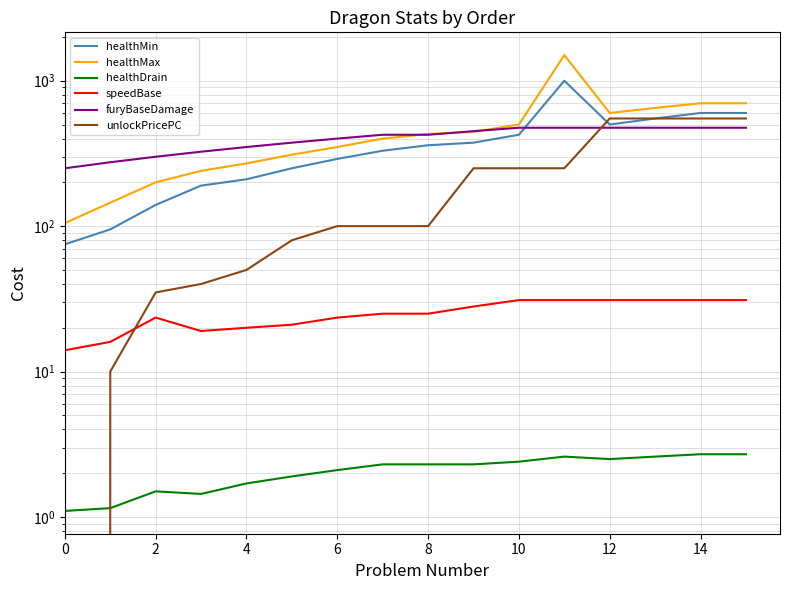

Reading left to right, transcribe all the data shown in this chart.

healthMin: 75.0	95.0	140.0	190.0	210.0	250.0	290.0	330.0	360.0	375.0	425.0	1000.0	500.0	550.0	600.0	600.0
healthMax: 105.0	145.0	200.0	240.0	270.0	310.0	350.0	400.0	430.0	445.0	500.0	1500.0	600.0	650.0	700.0	700.0
healthDrain: 1.1	1.1	1.5	1.4	1.7	1.9	2.1	2.3	2.3	2.3	2.4	2.6	2.5	2.6	2.7	2.7
speedBase: 14.0	16.0	23.5	19.0	20.0	21.0	23.5	25.0	25.0	28.0	31.0	31.0	31.0	31.0	31.0	31.0
furyBaseDamage: 250.0	275.0	300.0	325.0	350.0	375.0	400.0	425.0	425.0	450.0	475.0	475.0	475.0	475.0	475.0	475.0
unlockPricePC: 0.0	10.0	35.0	40.0	50.0	80.0	100.0	100.0	100.0	250.0	250.0	250.0	550.0	550.0	550.0	550.0